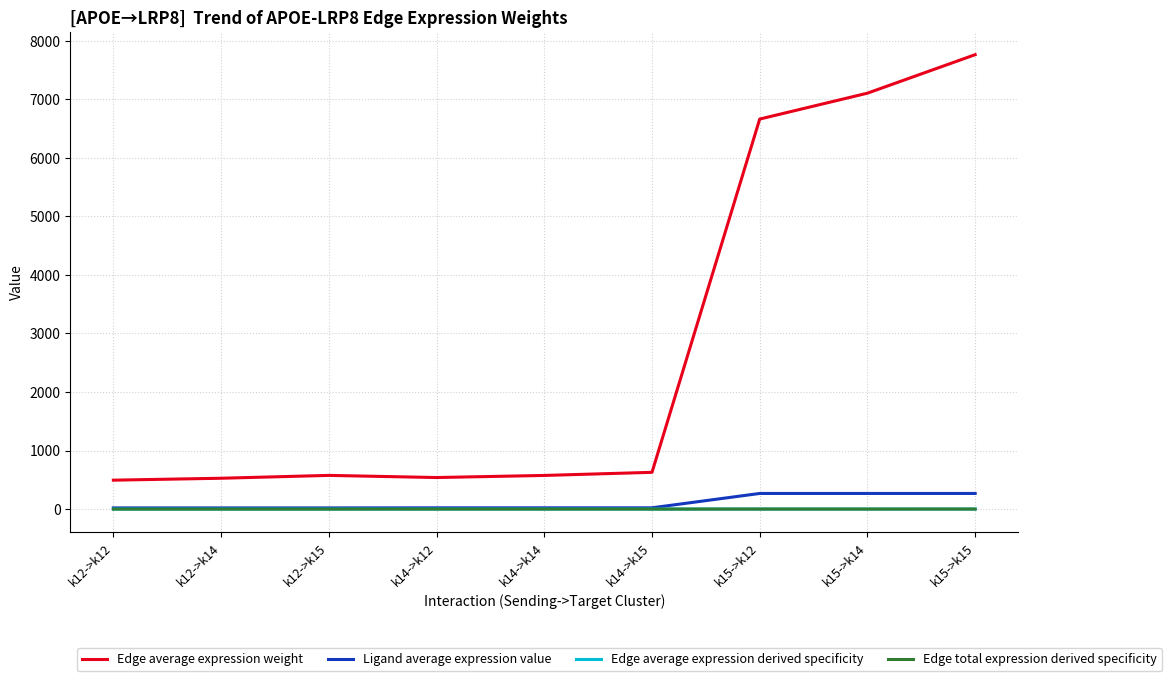

What position from the right is k12->k12?

9